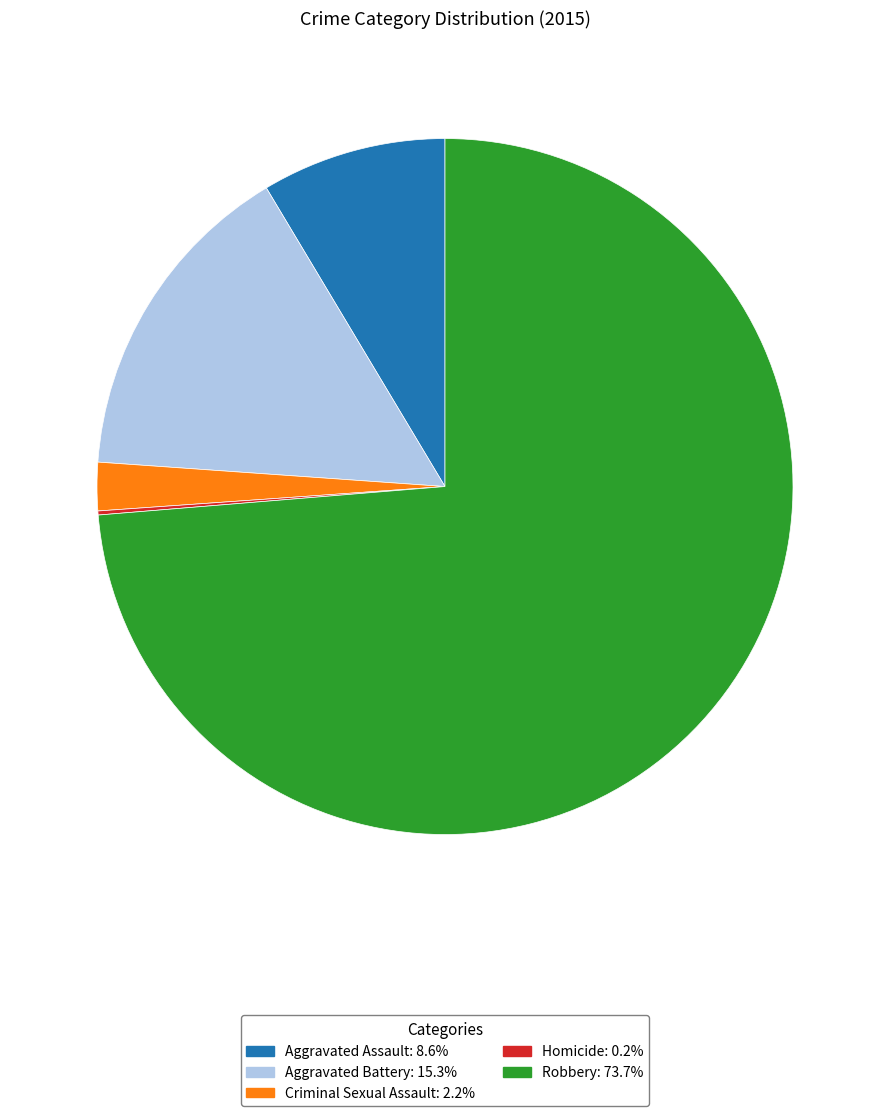

Is the sum of Aggravated Assault and Aggravated Battery greater than half?

No